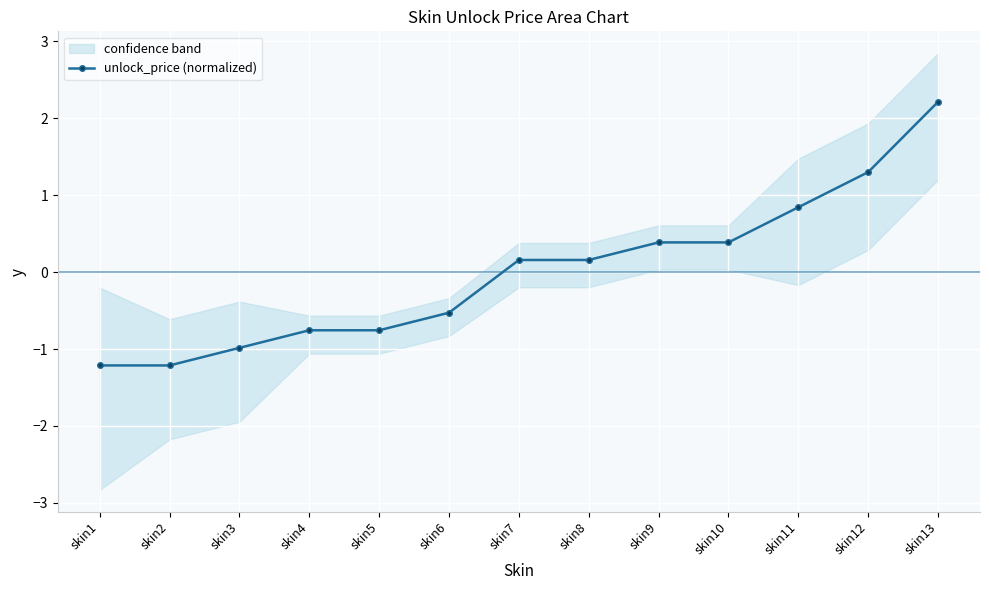

What is the difference between the maximum and minimum values?

3.4